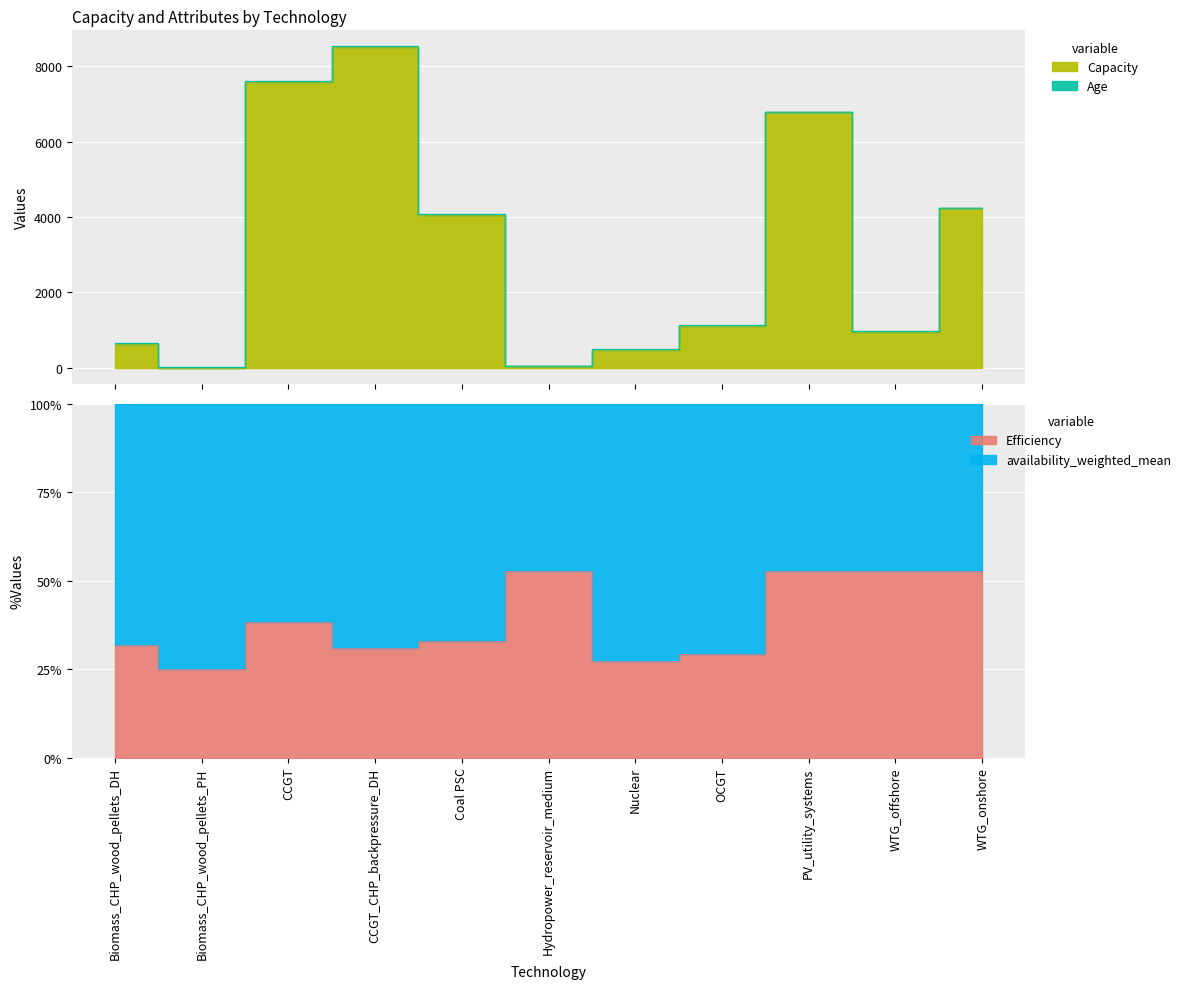

What is the sum of the Capacity values at WTG_onshore and WTG_offshore?

5199.7